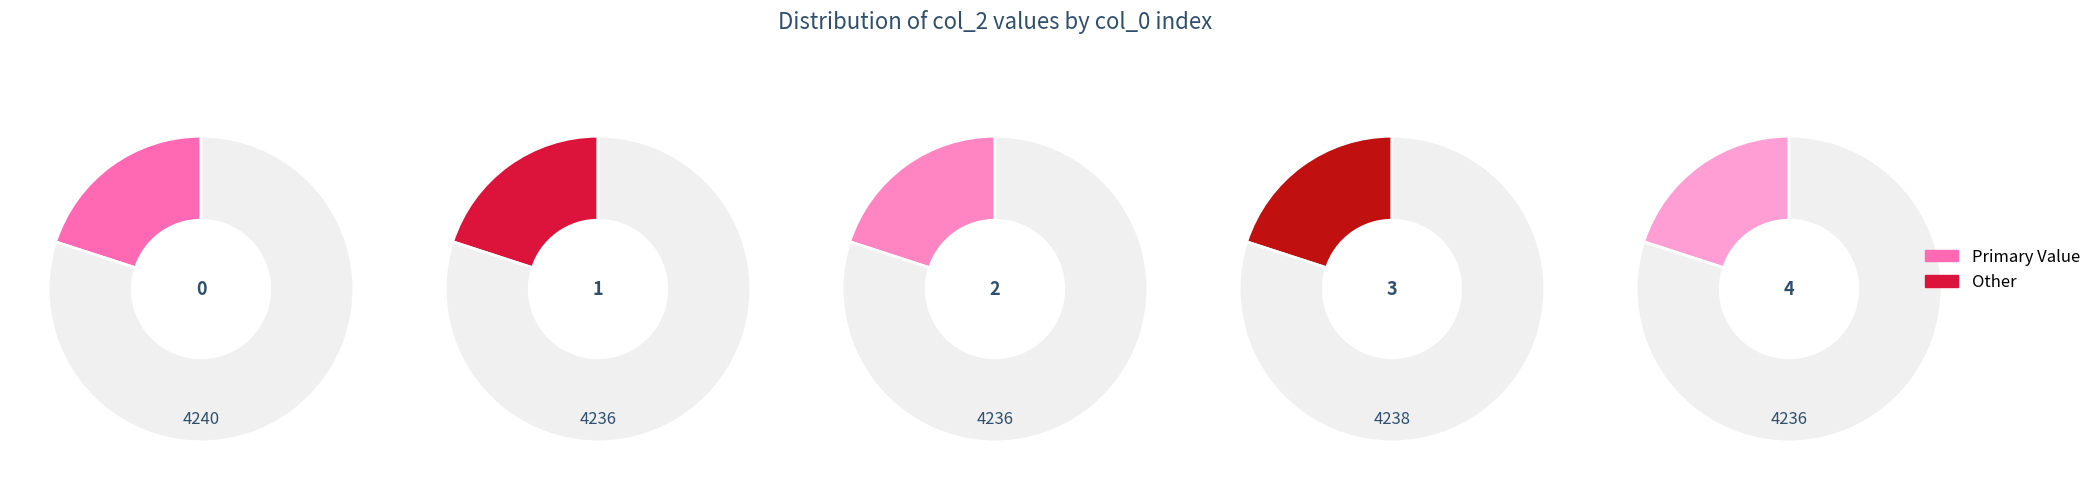

What percentage is the 1 slice, to the nearest percent?

20%